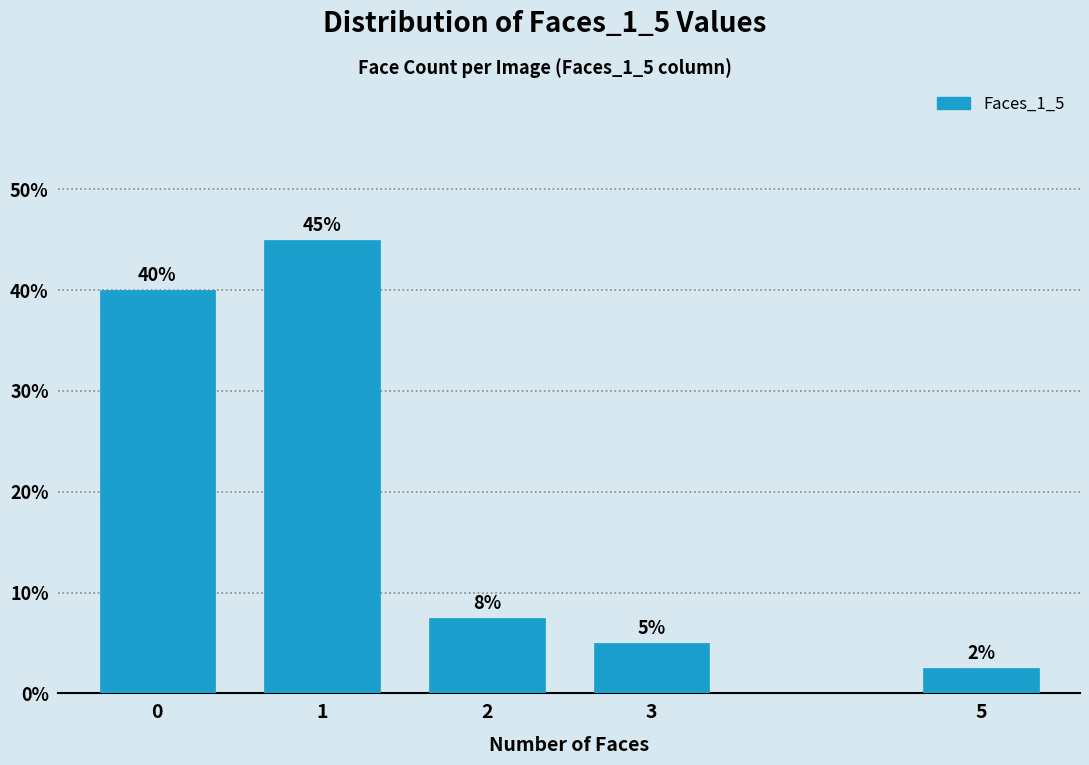

Read the value at 5.

2.5